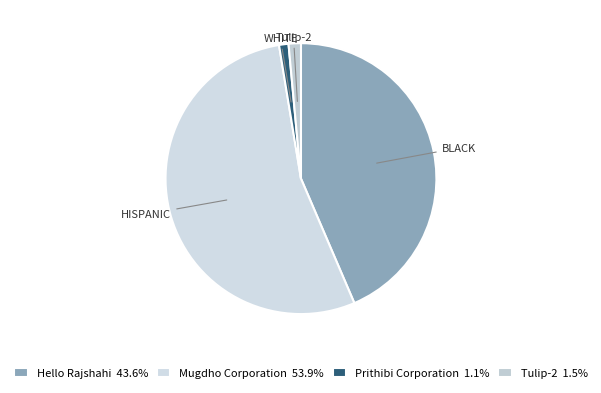

Count the number of slices in the pie.

4